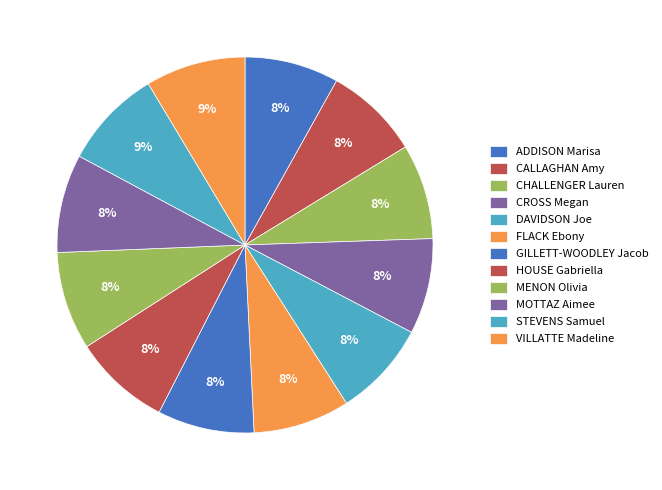

The GILLETT-WOODLEY Jacob slice represents 8% of the pie. True or false?

True